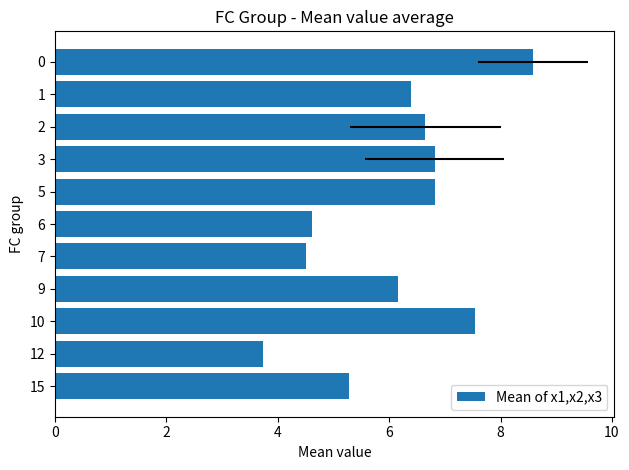

The value at 10 is 15.4. True or false?

False